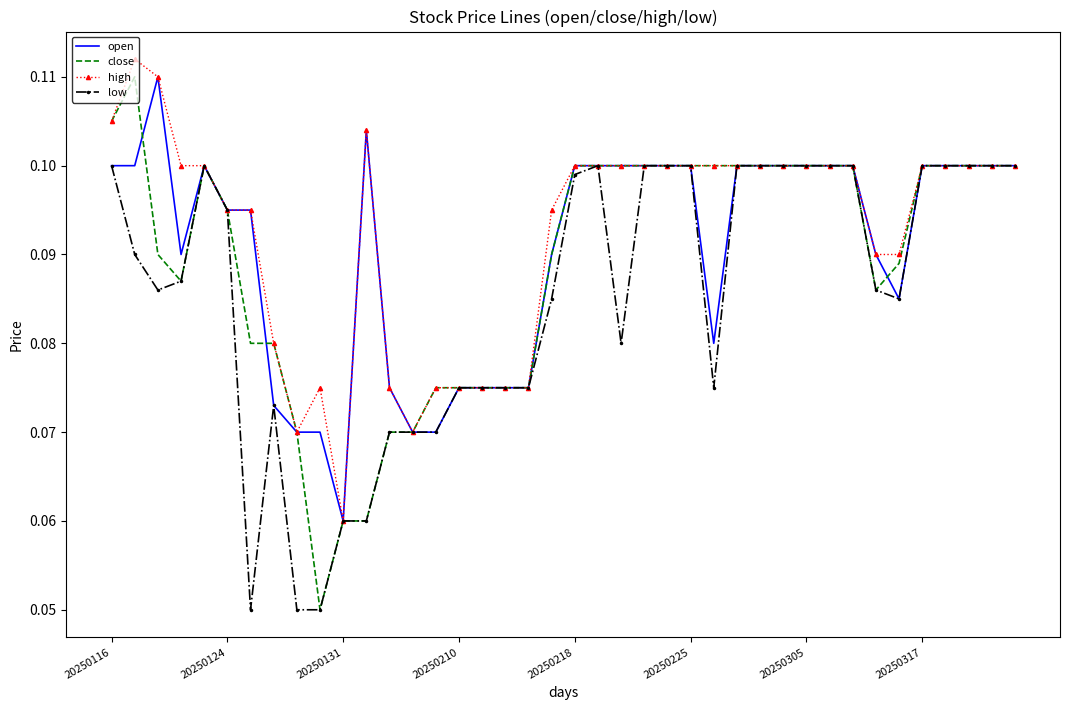

Which series has the widest spread of values?

close